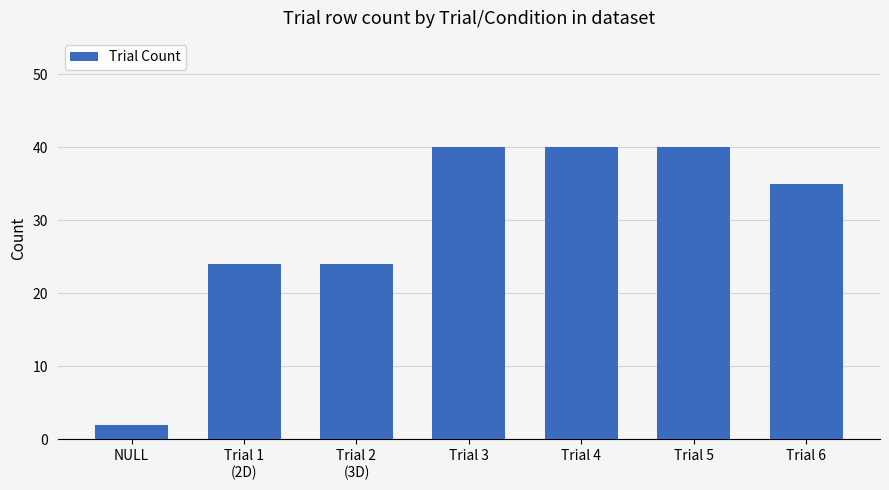

What is the average value?

29